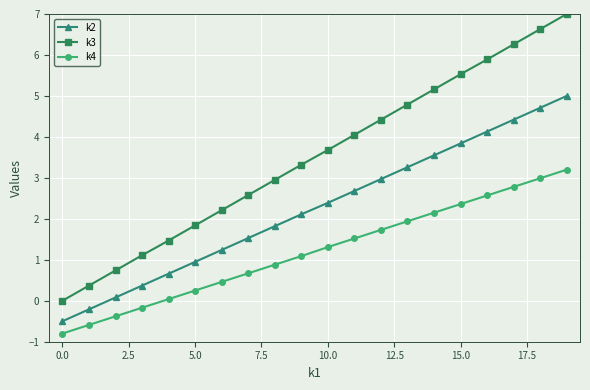

What are all the series names shown in the legend?

k2, k3, k4